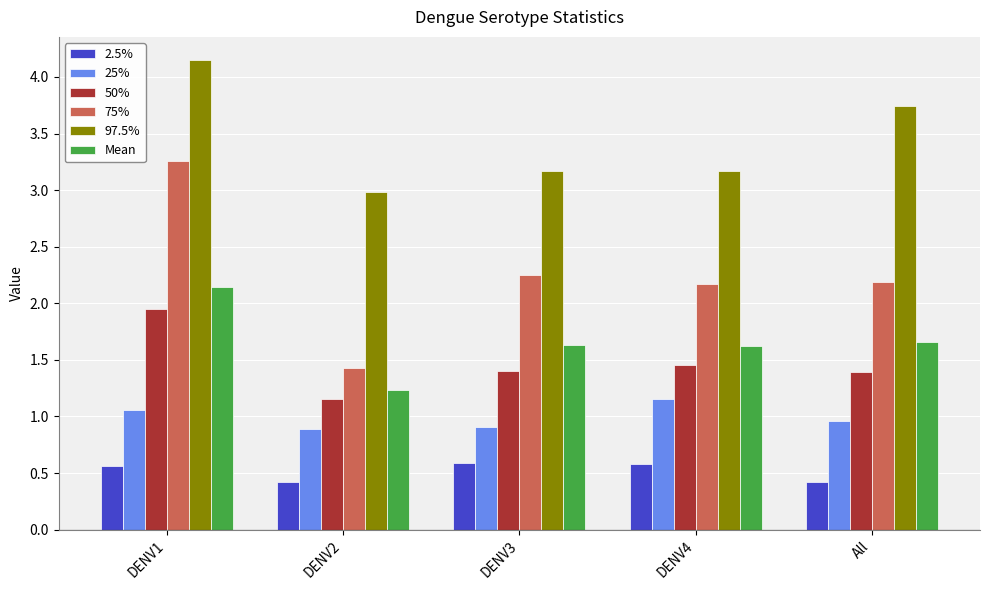

How many values in the 75% series exceed 2?

4